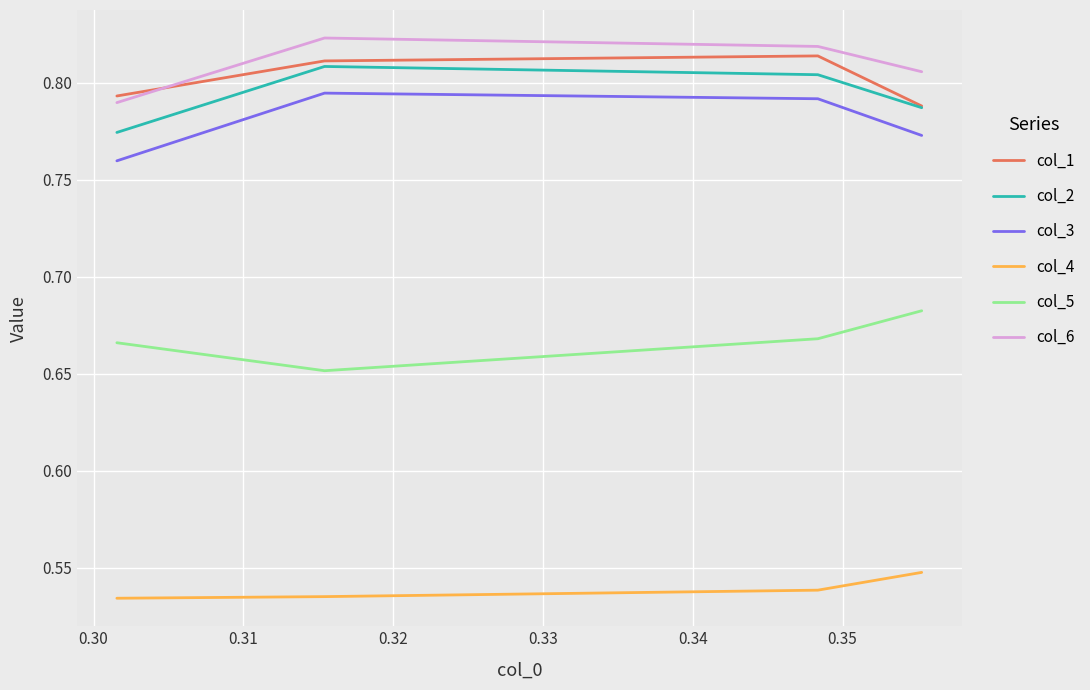

Which label corresponds to the largest value in the chart?

0.31